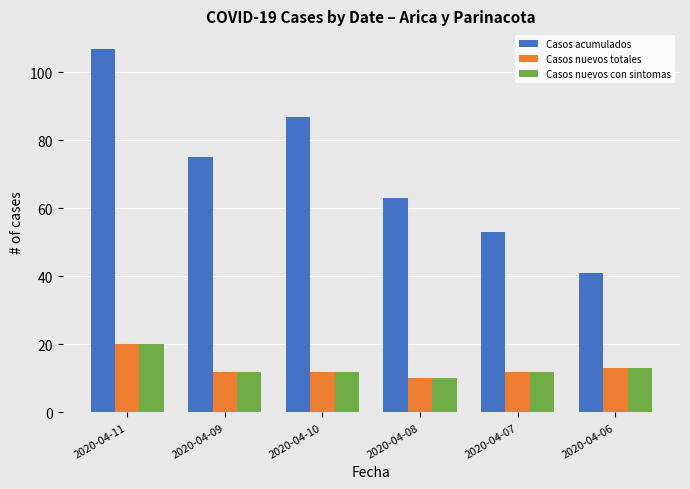

Between 2020-04-11 and 2020-04-06, which series saw the biggest shift?

Casos acumulados